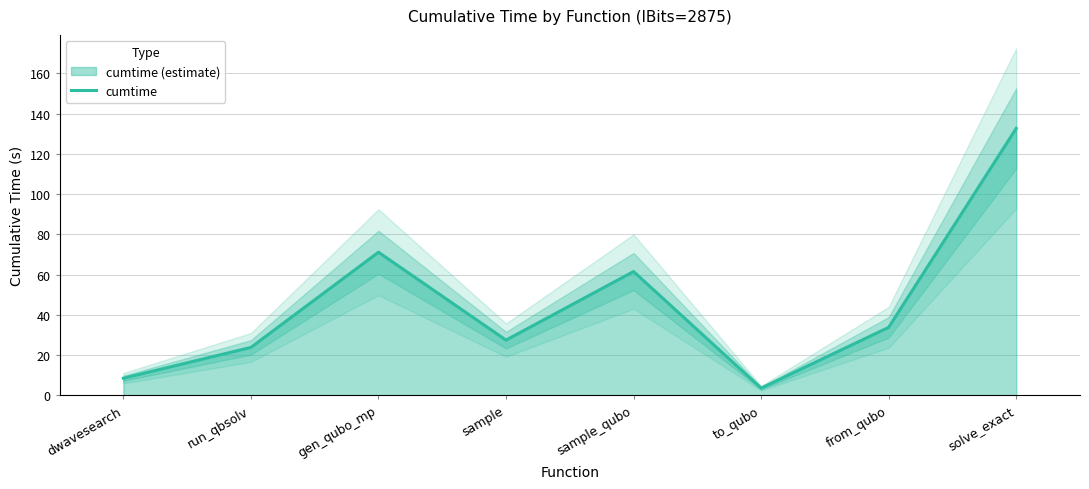

What is the difference between the maximum and minimum values?

129.1